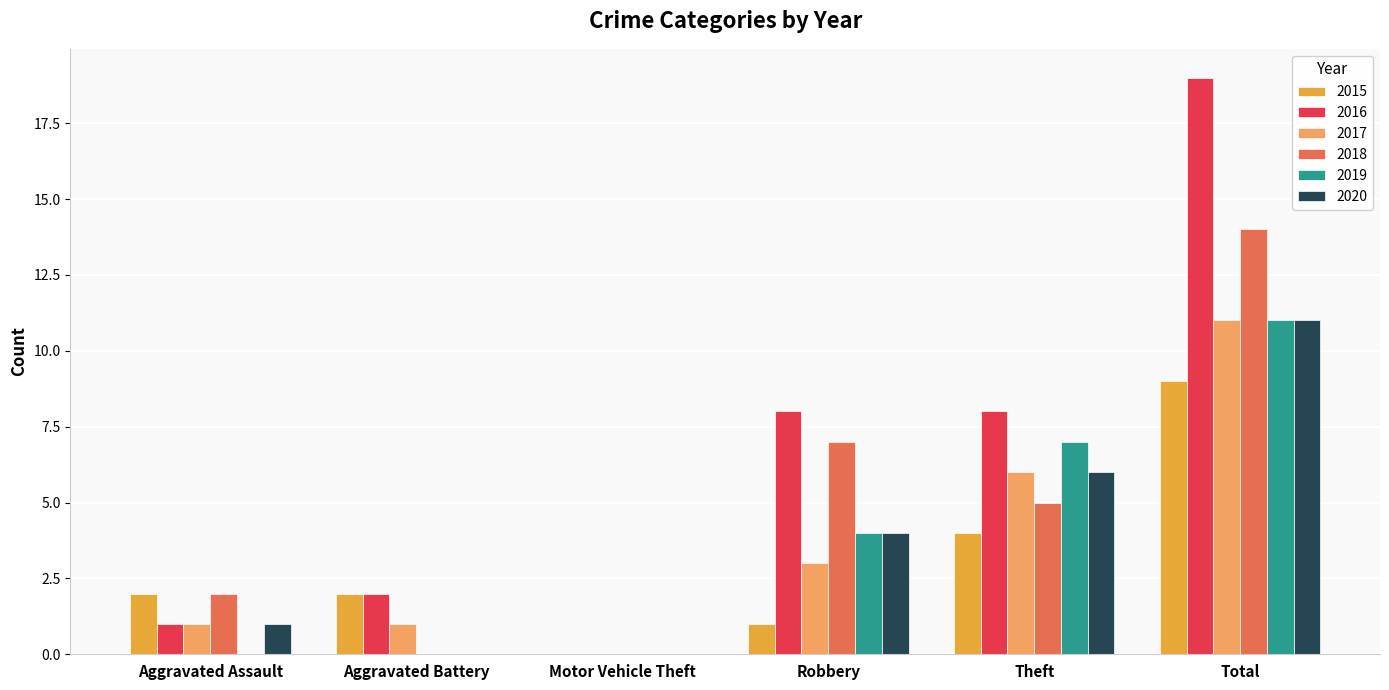

What is the highest value of the 2019 series?

11